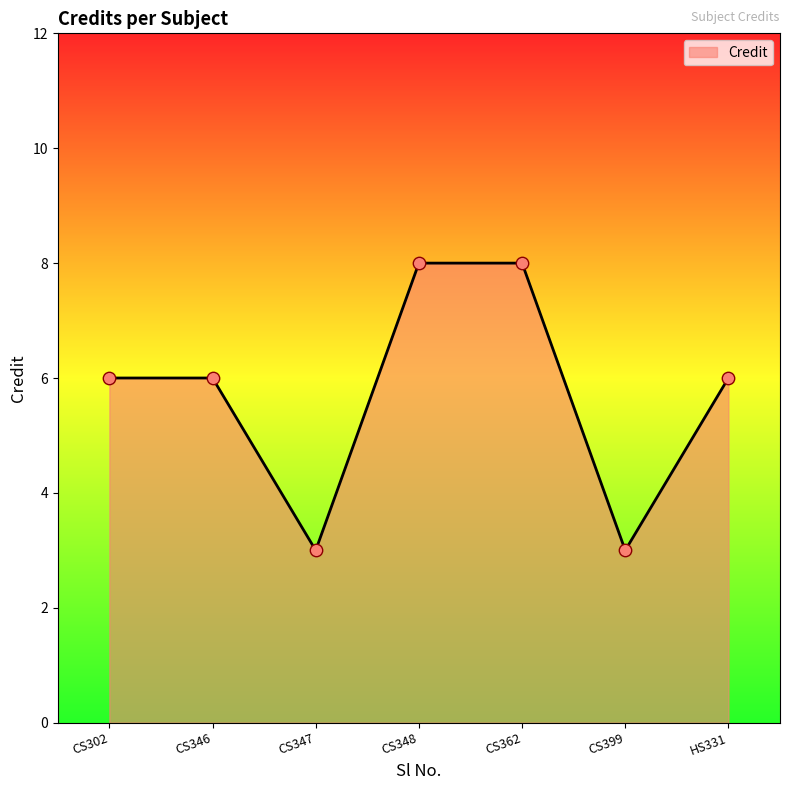

What is the ratio of the value at HS331 to the value at CS346?

1.0